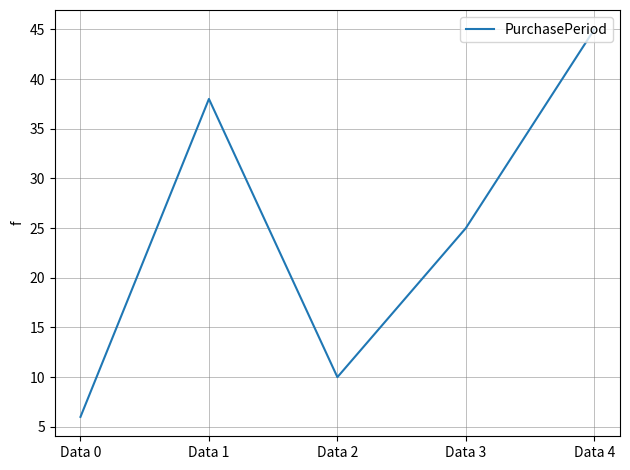

True or false: the data shows 15 at Data 1.

False